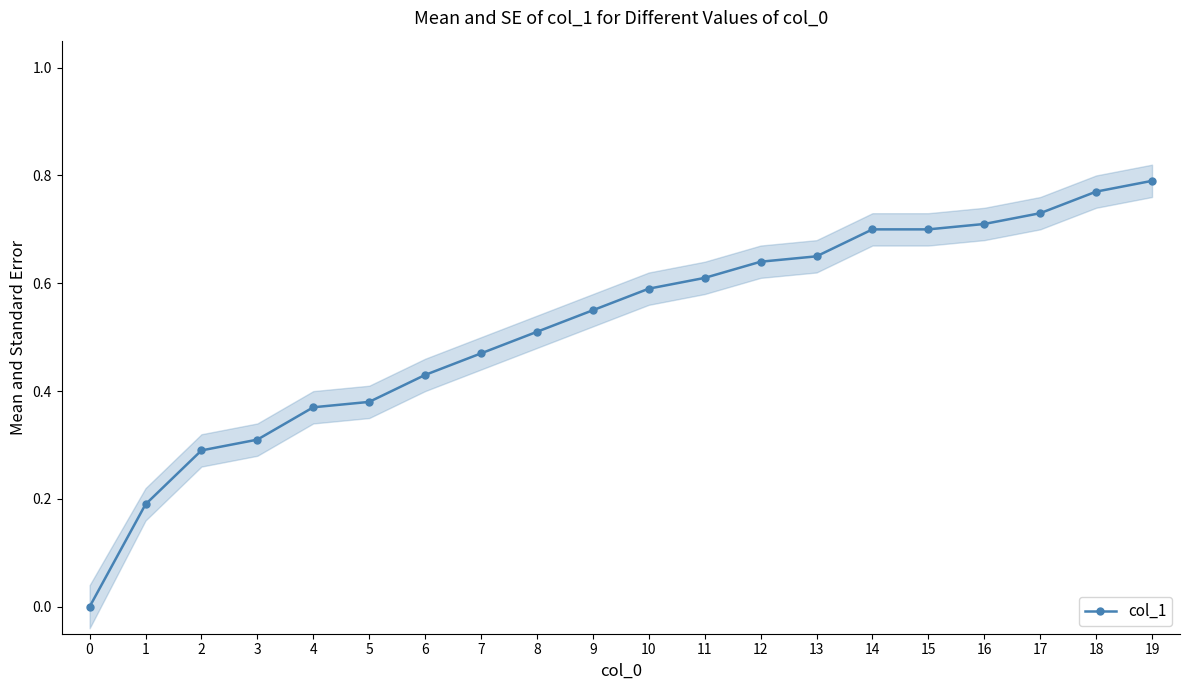

What is the maximum value shown in the chart?

0.8